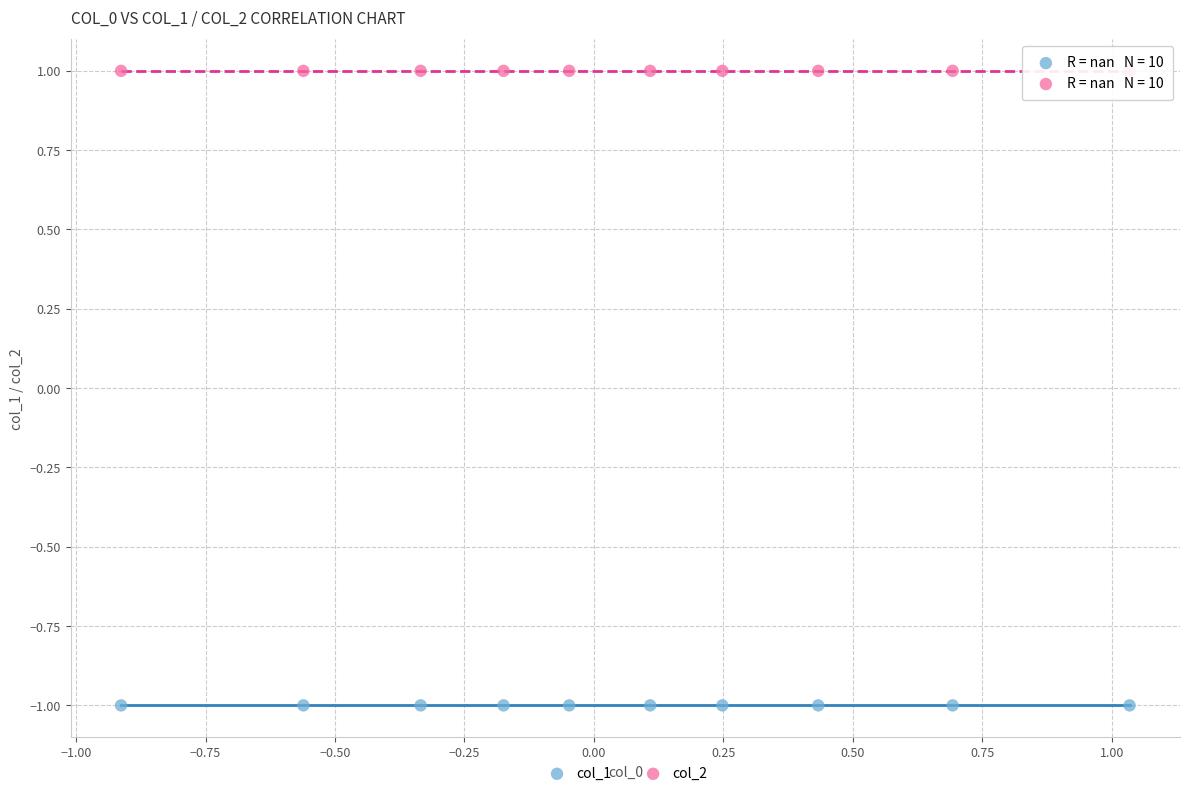

Which series reaches the minimum Y coordinate?

col_1